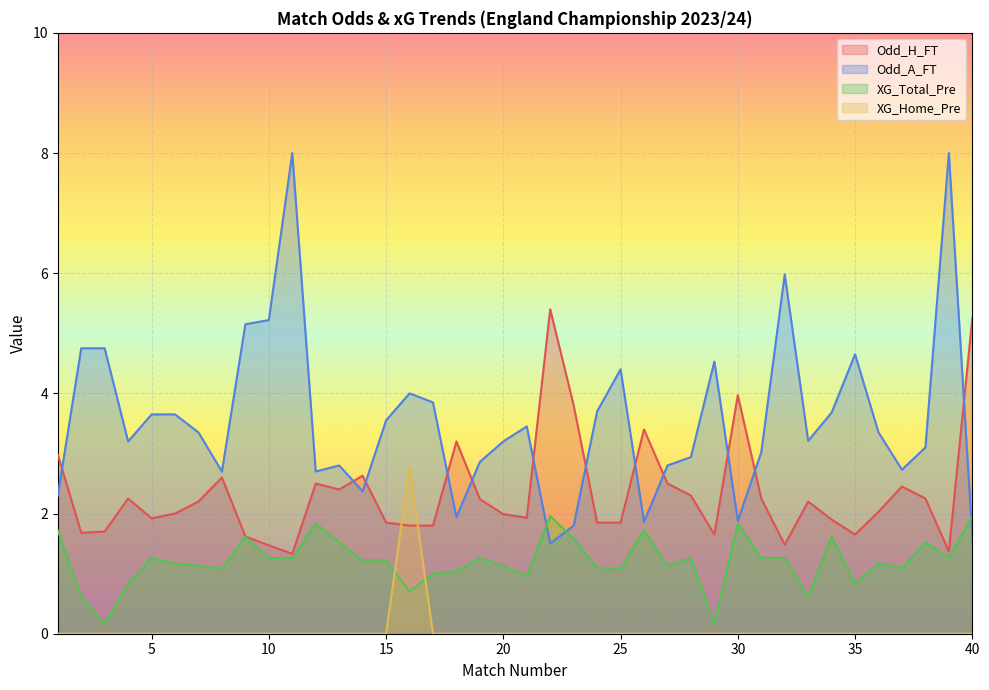

How many lines are shown in the chart?

4